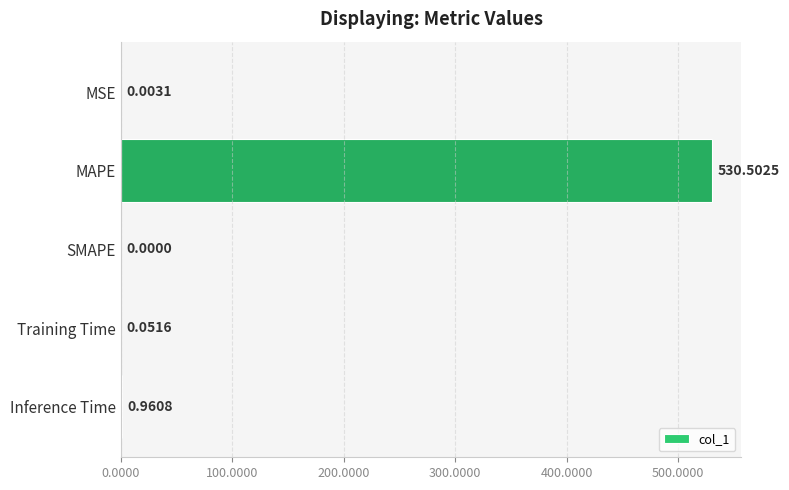

What is the sum of all values?

531.5